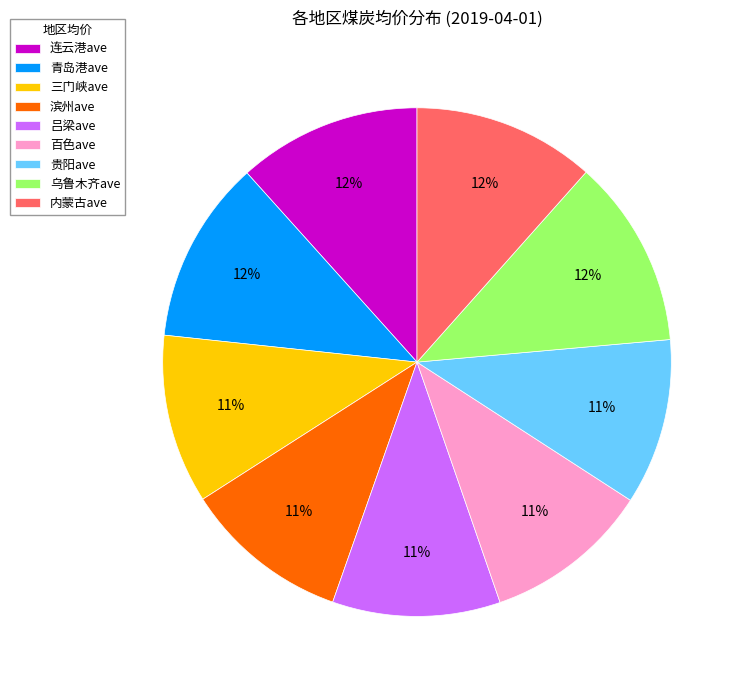

Combined, do 百色ave and 连云港ave account for over 50%?

No